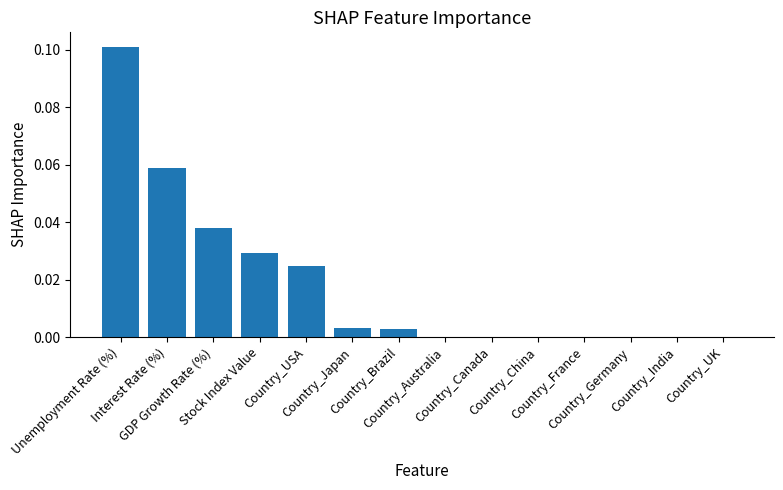

The value at Stock Index Value is 0.1. True or false?

False